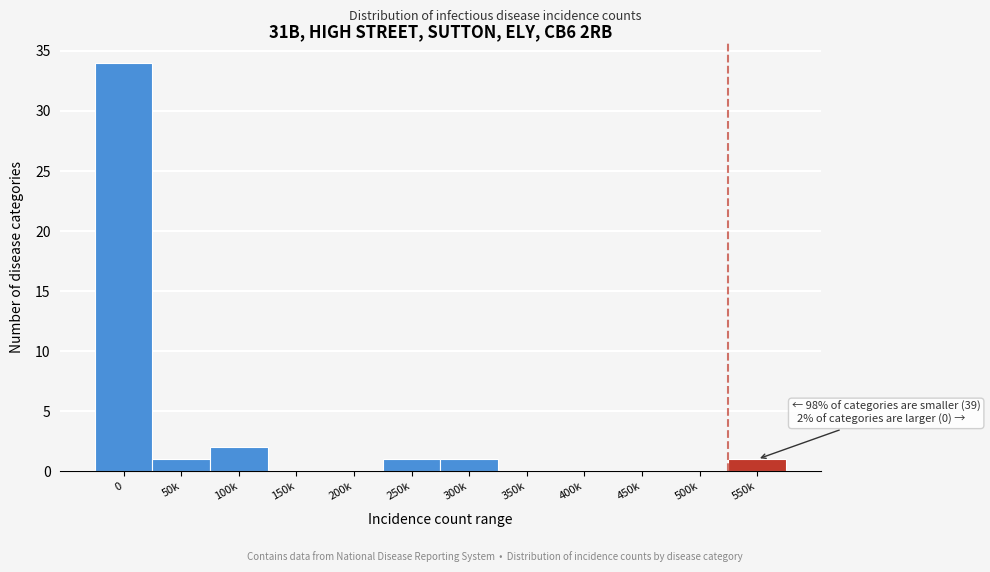

Reading right to left, extract all data points from this chart.

550k=1	500k=0	450k=0	400k=0	350k=0	300k=1	250k=1	200k=0	150k=0	100k=2	50k=1	0=34